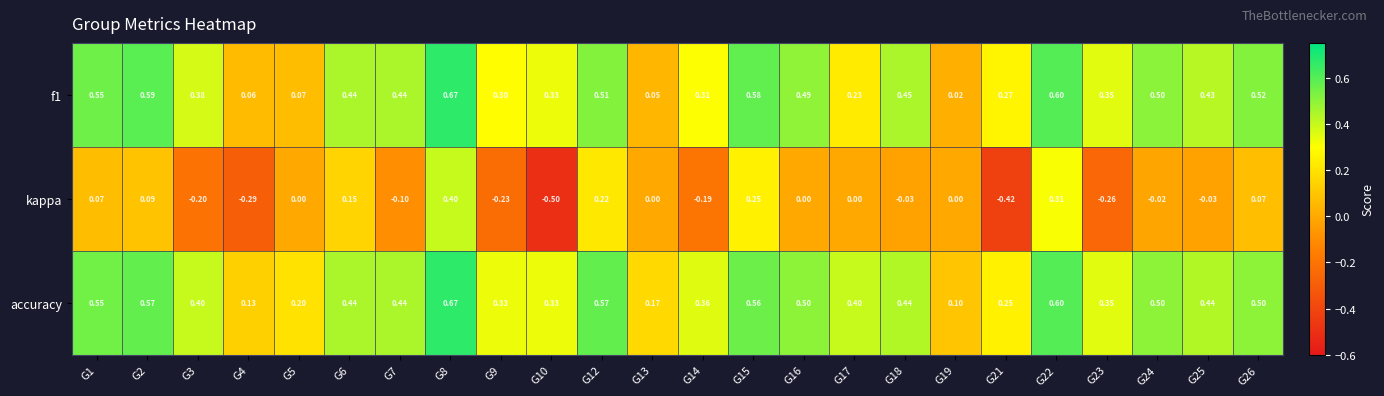

Which series has the largest total across all categories?

accuracy